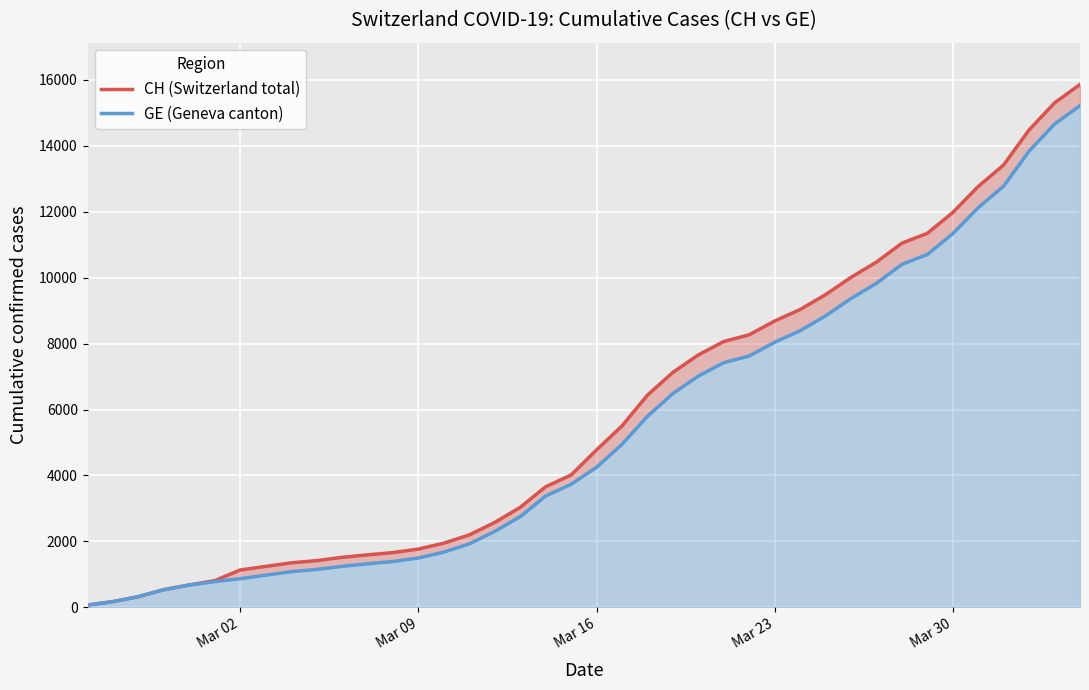

Rank the series at Mar 23 from highest to lowest value.

CH (Switzerland total), GE (Geneva canton)